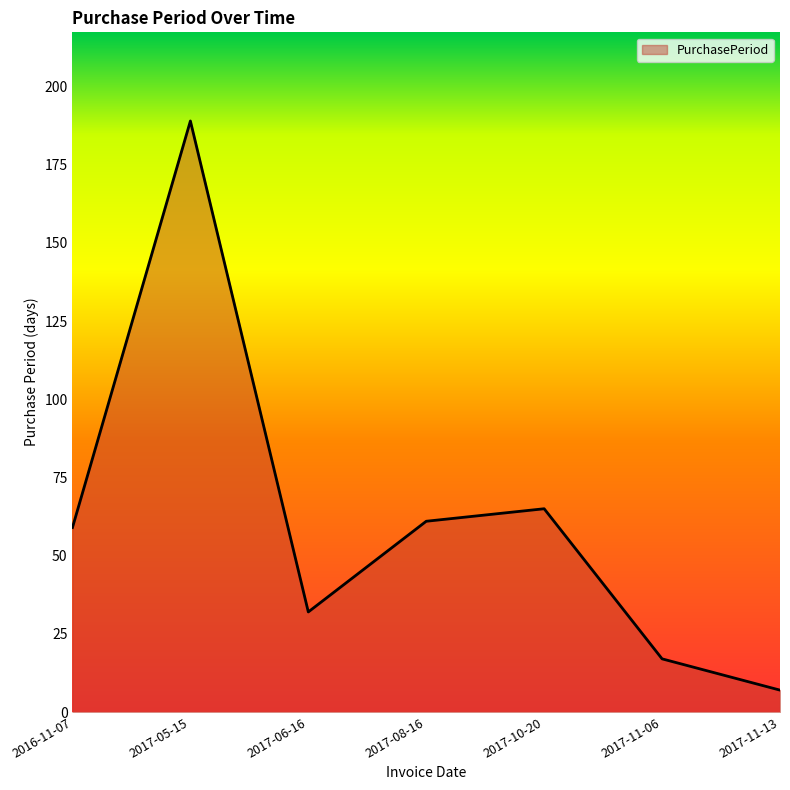

How many series are shown in this chart?

1